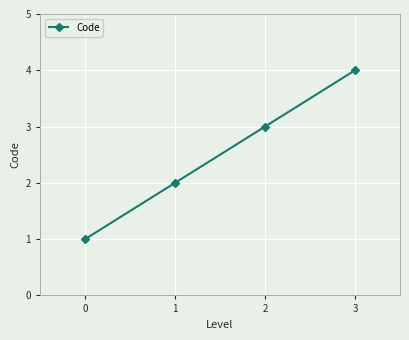

Does the chart display data point markers on the line(s)?

Yes